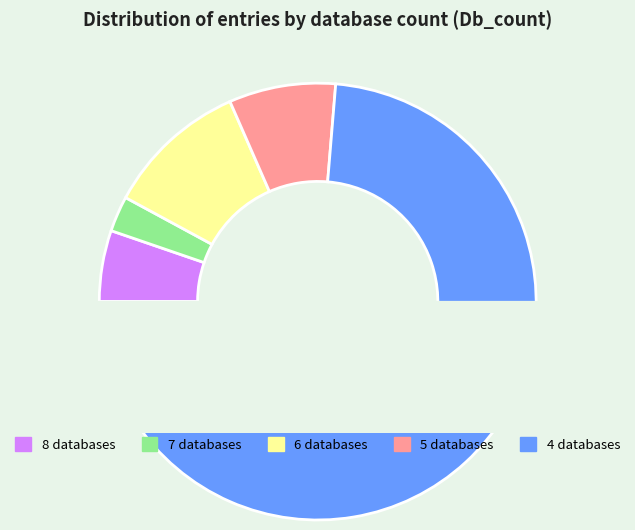

Which has a higher value, Db_count_5 or Db_count_7?

Db_count_5